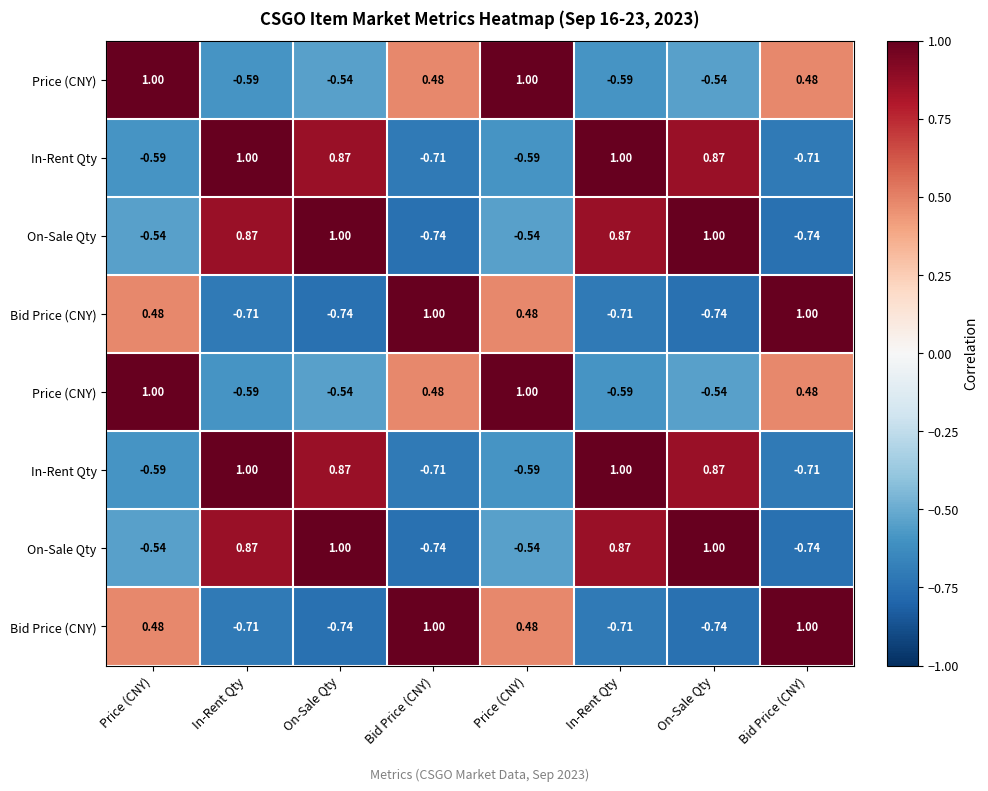

At which category is the sum across all series the highest?

On-Sale Qty